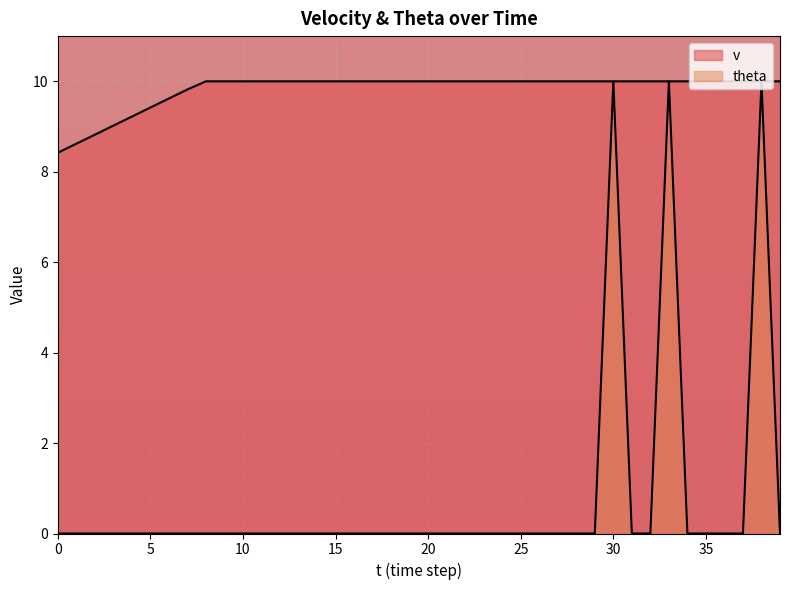

Rank the series by their average value, from lowest to highest.

theta, v